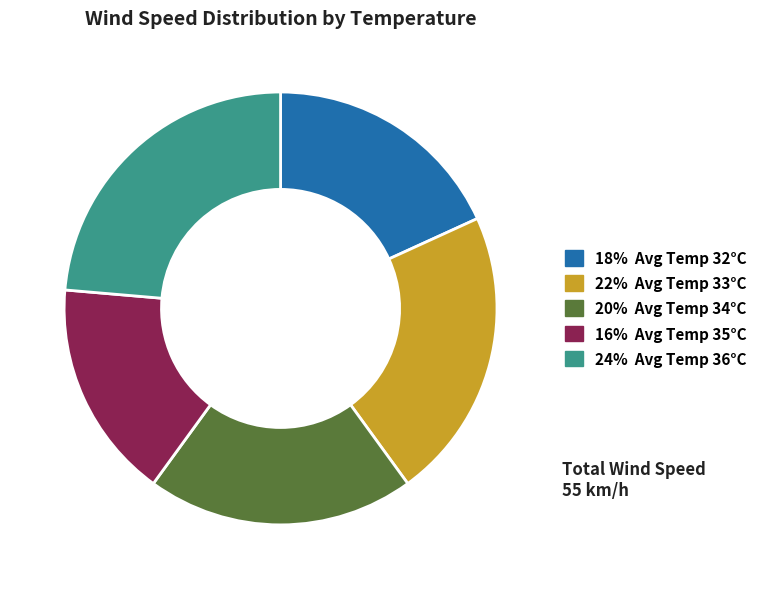

Does any single category account for the majority?

No